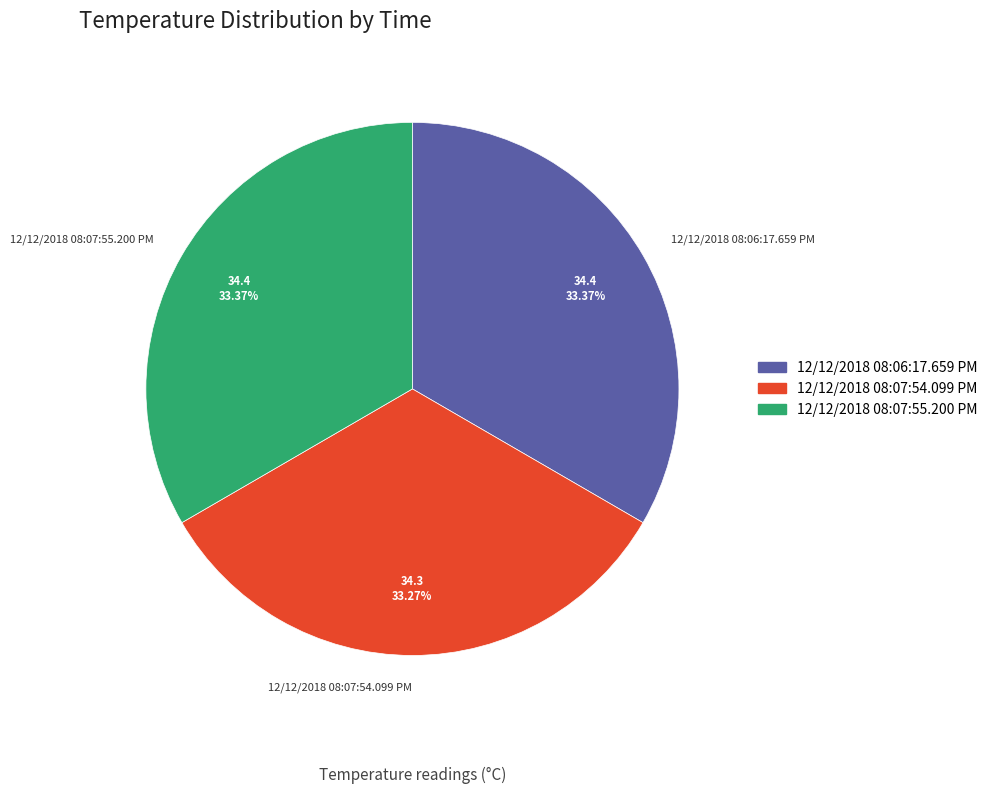

The 12/12/2018 08:06:17.659 PM slice represents 23% of the pie. True or false?

False